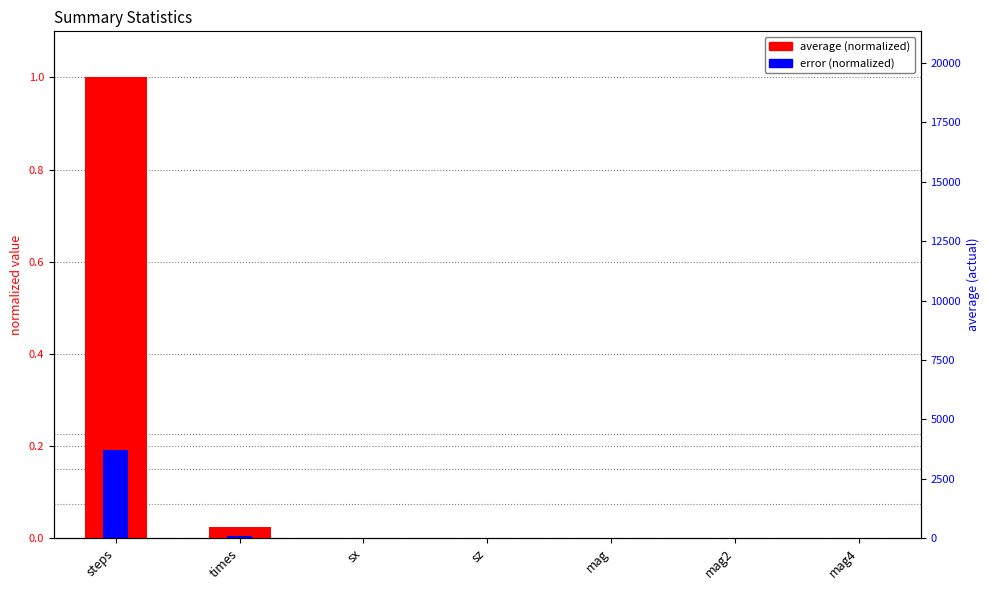

Reading left to right, transcribe all the data shown in this chart.

average (normalized): steps=1.0	times=0.0	sx=0.0	sz=0.0	mag=0.0	mag2=0.0	mag4=0.0
error (normalized): steps=0.2	times=0.0	sx=0.0	sz=0.0	mag=0.0	mag2=0.0	mag4=0.0